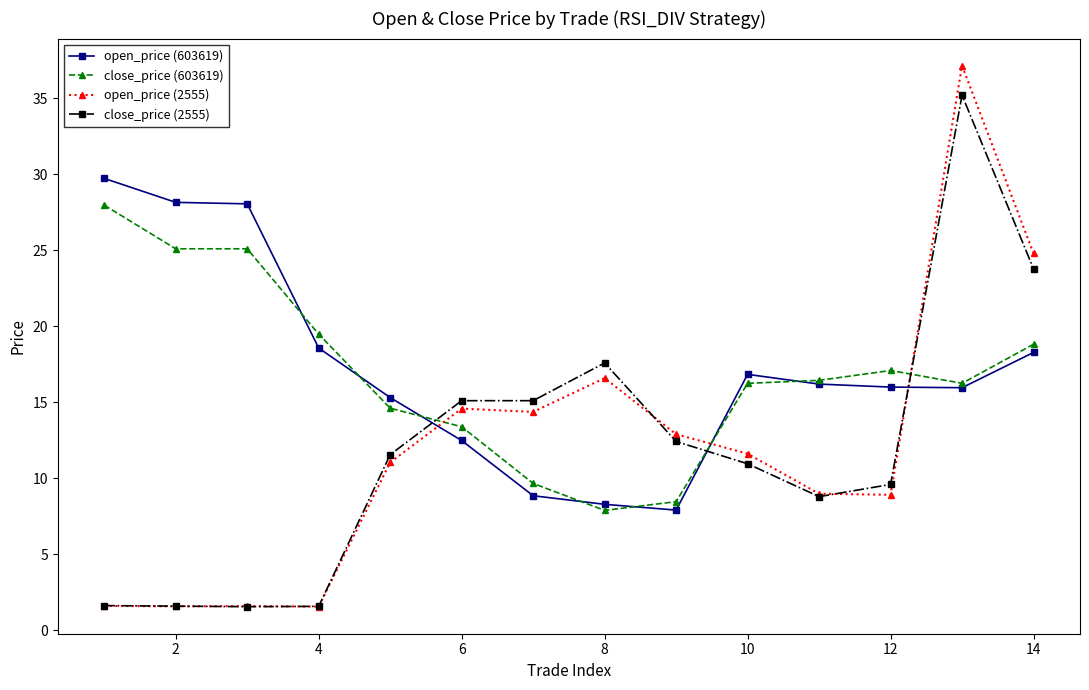

What is the difference between the second highest and minimum values in the close_price (2555) series?

22.2